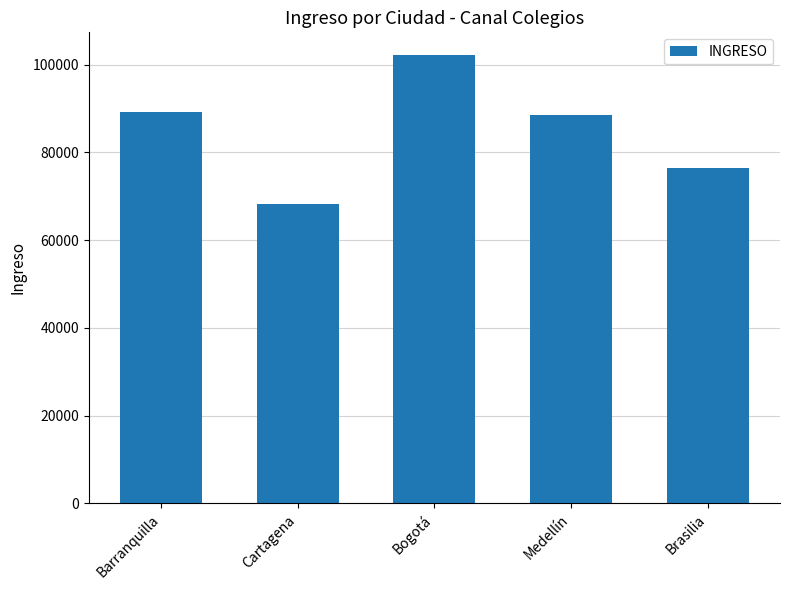

What is the smallest value displayed?

68256